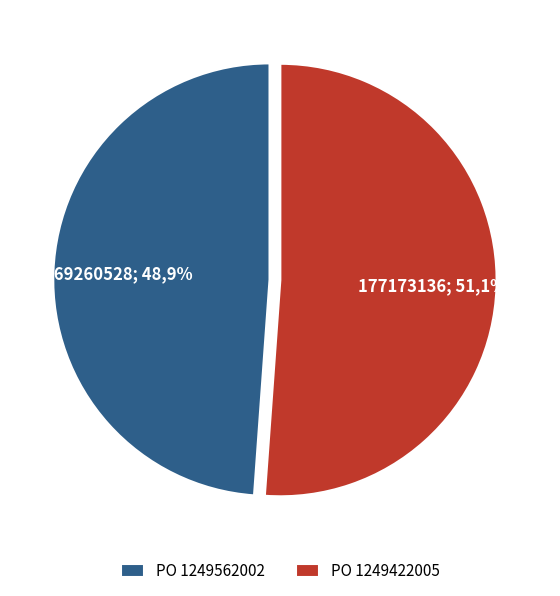

Approximately how many times larger is the value at 1249562002 compared to 1249422005?

1.0